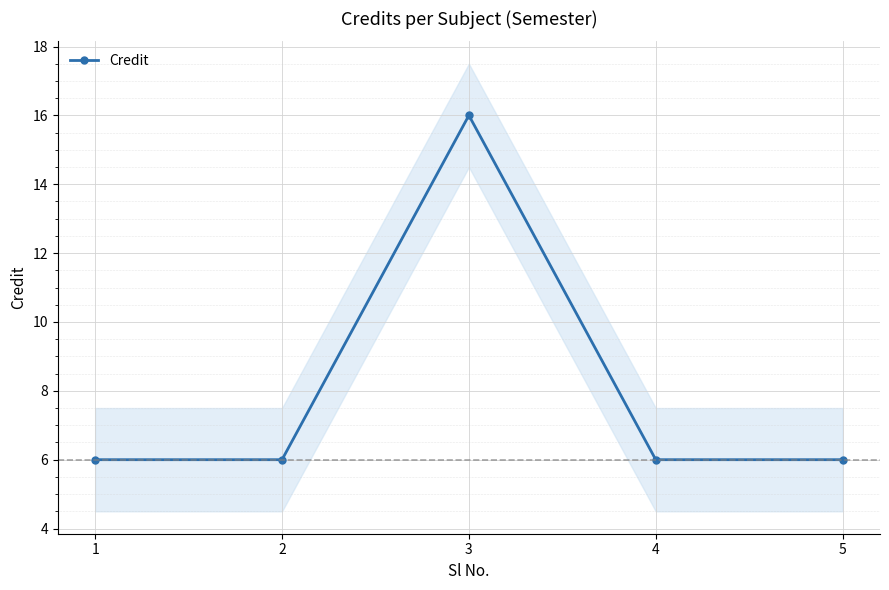

What is the change in value from 3 to 4?

-10